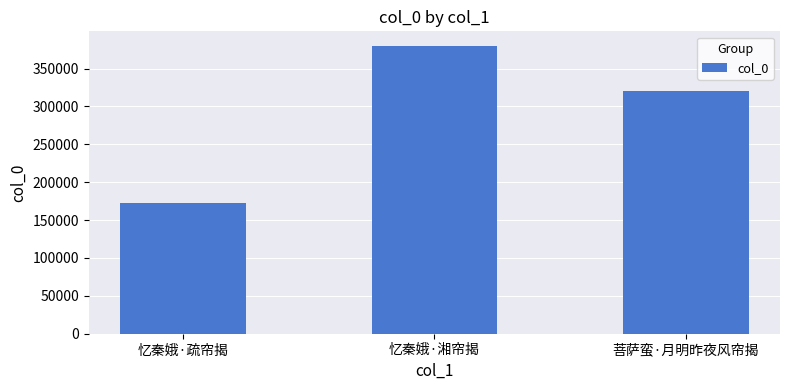

How many values are between 172370 and 380131?

3